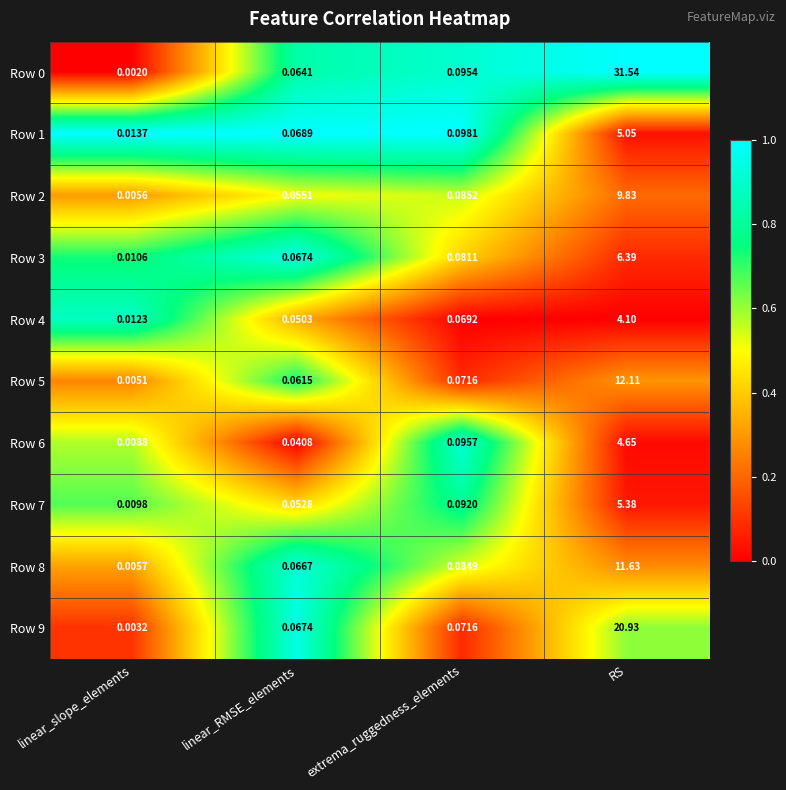

At which category does the chart reach its peak across all series?

RS